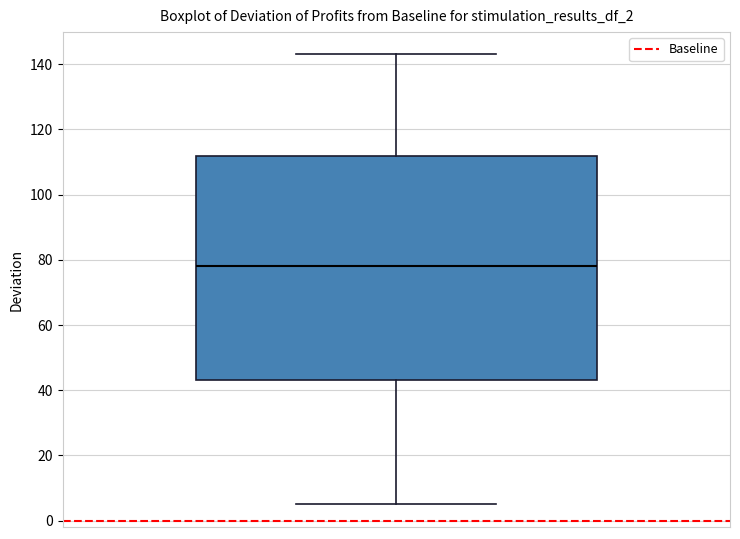

Transcribe this box plot: give where the median line is, the range the box spans, and where the two whiskers end, as read against the y-axis. The values are not printed on the chart, so give them approximately, as read against the axis.

median 78, box 44 to 112, whiskers 6 to 144